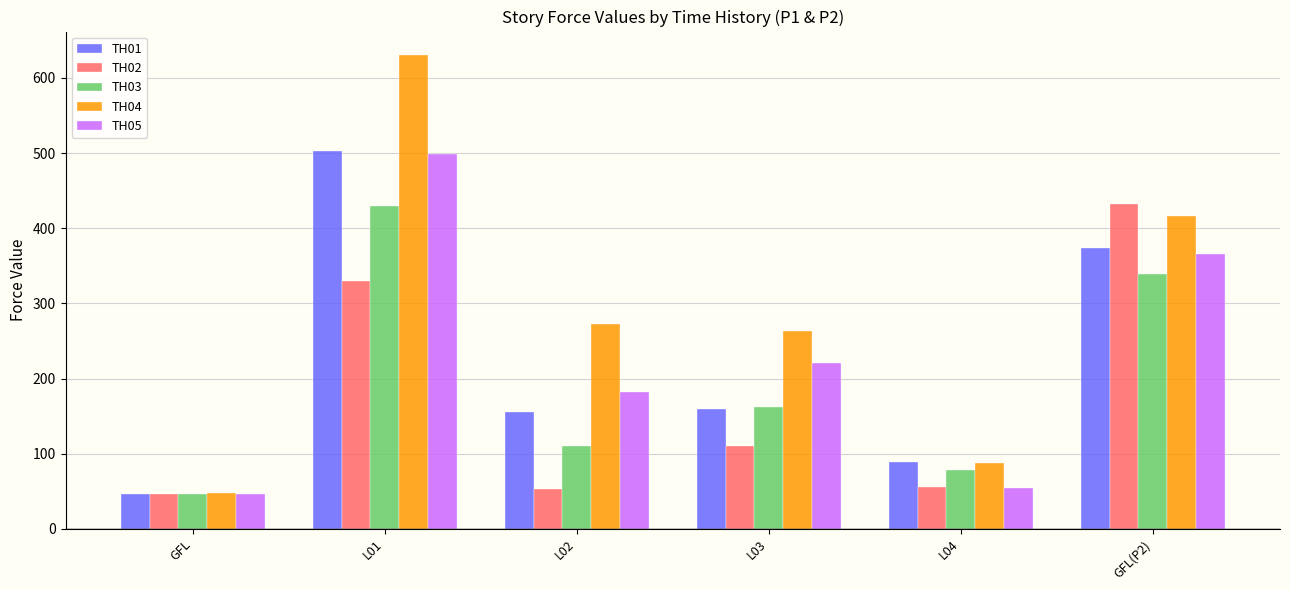

What is the difference between the second highest and minimum values in the TH02 series?

282.8